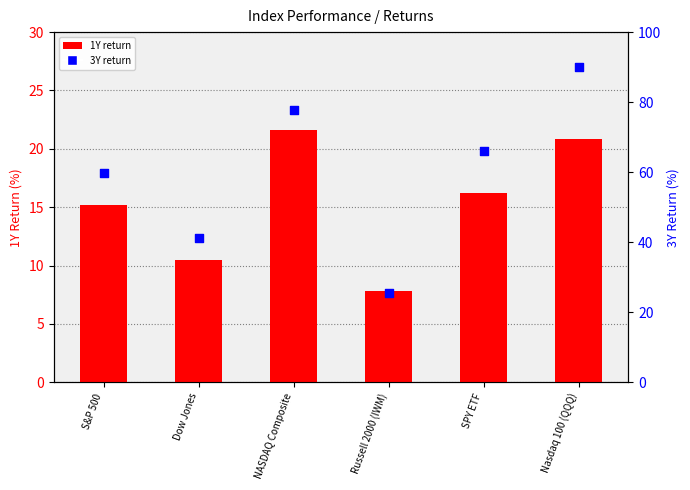

Is the value of 3Y at Russell 2000 (IWM) greater than the value of 1Y at Russell 2000 (IWM)?

Yes